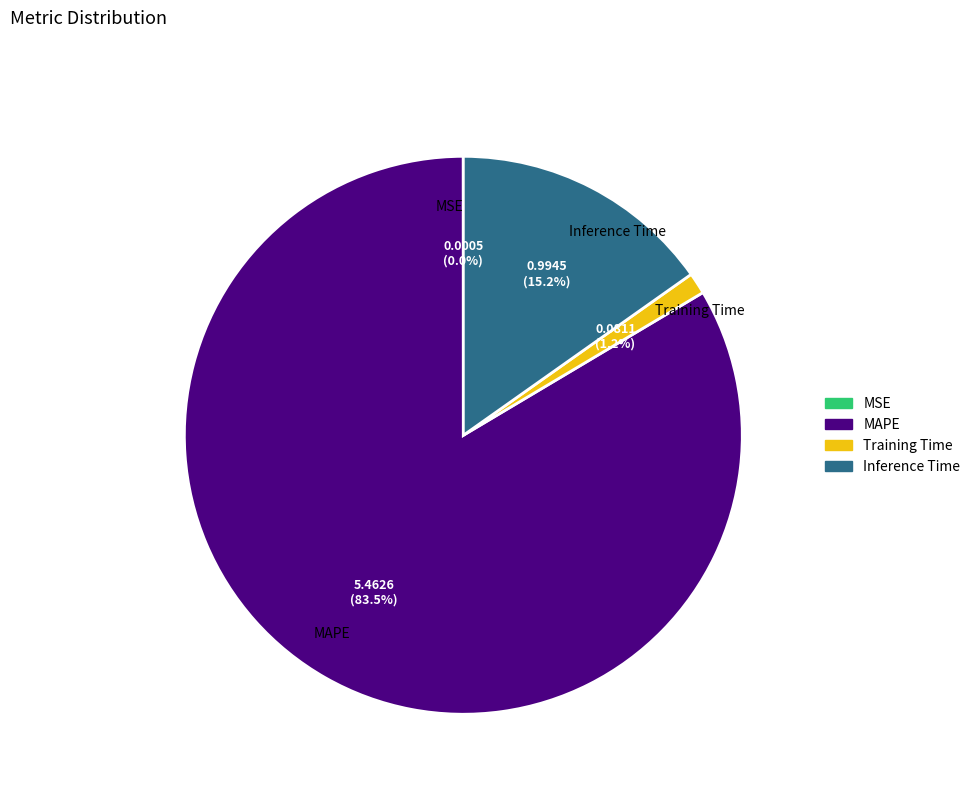

The Inference Time slice represents 15% of the pie. True or false?

True